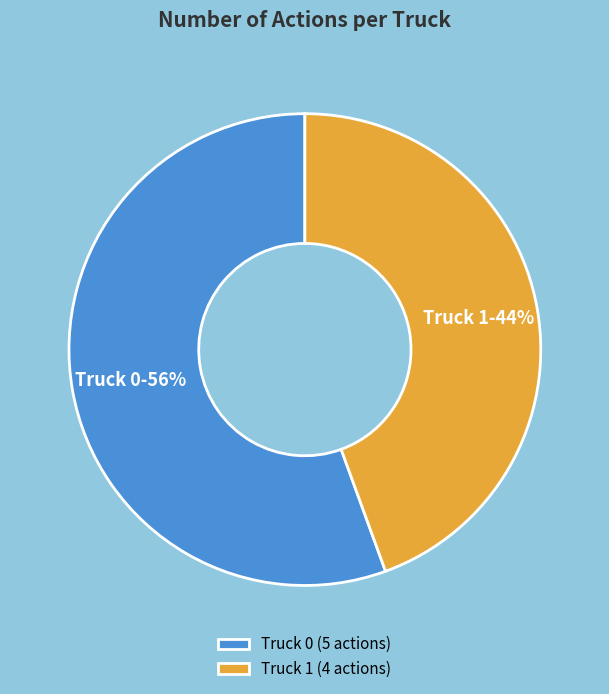

True or false: Truck 0 accounts for 56% of the total.

True